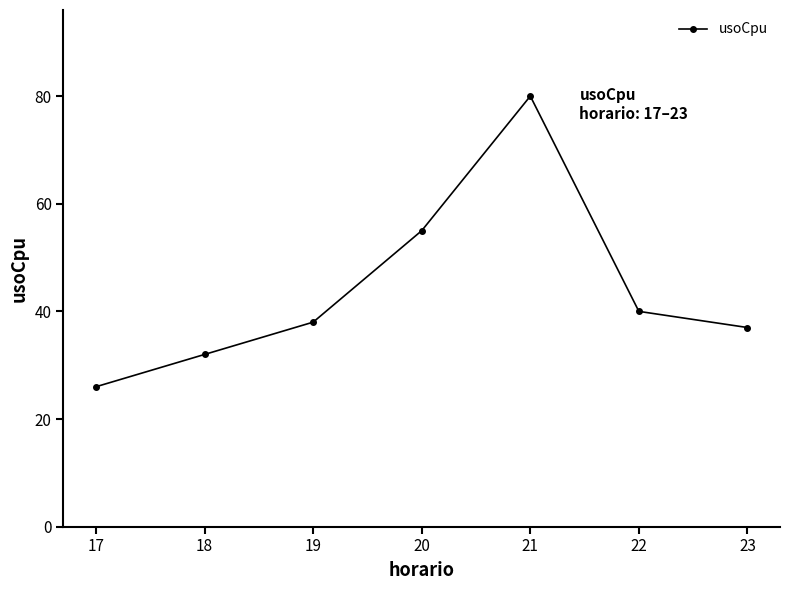

How many interior local peaks (higher than both neighbors) does the data have?

1